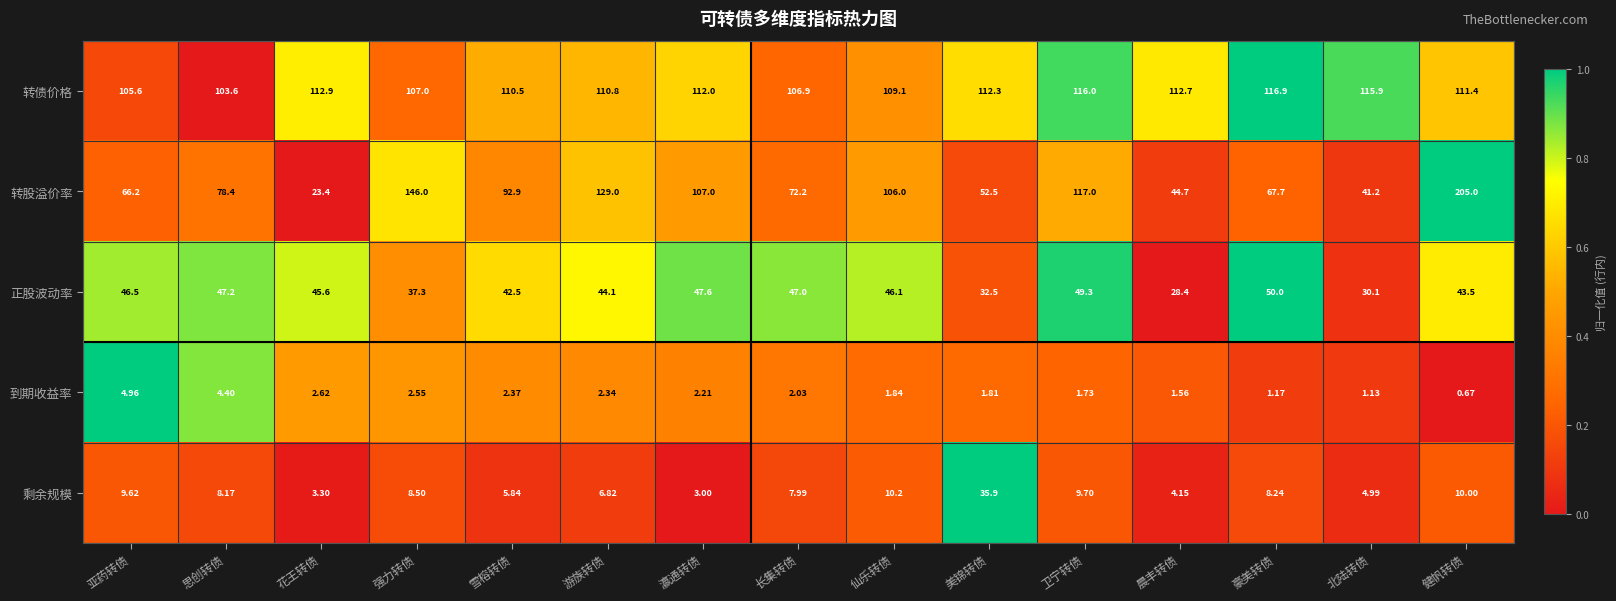

At which label does 剩余规模 reach its minimum?

瀛通转债